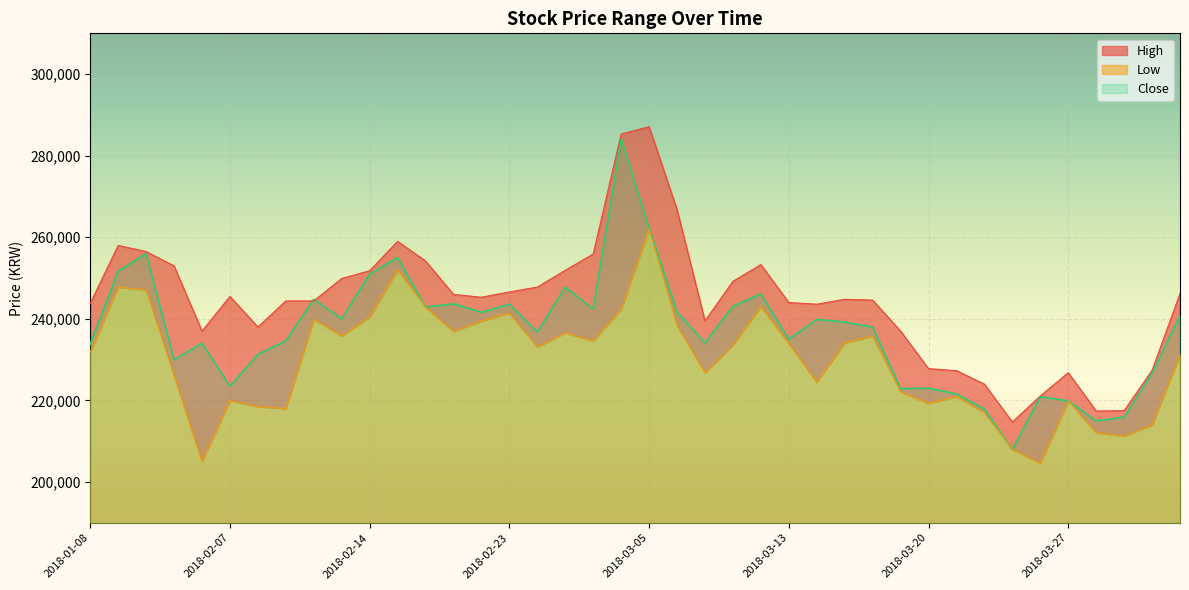

What is the total value across all series at 2018-02-01?

757500